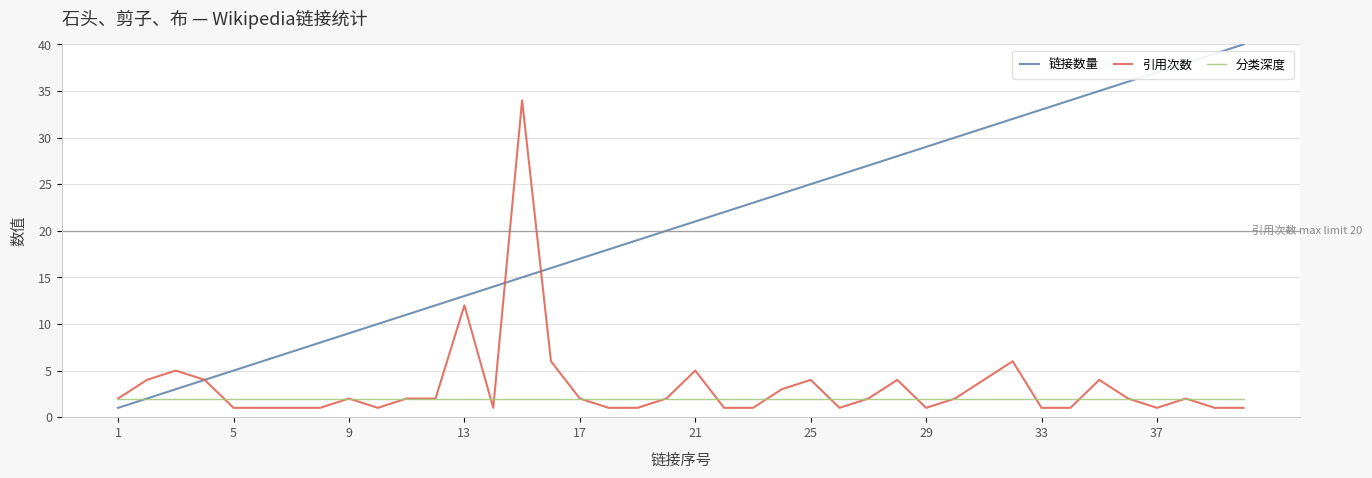

Which series has the widest spread of values?

链接数量